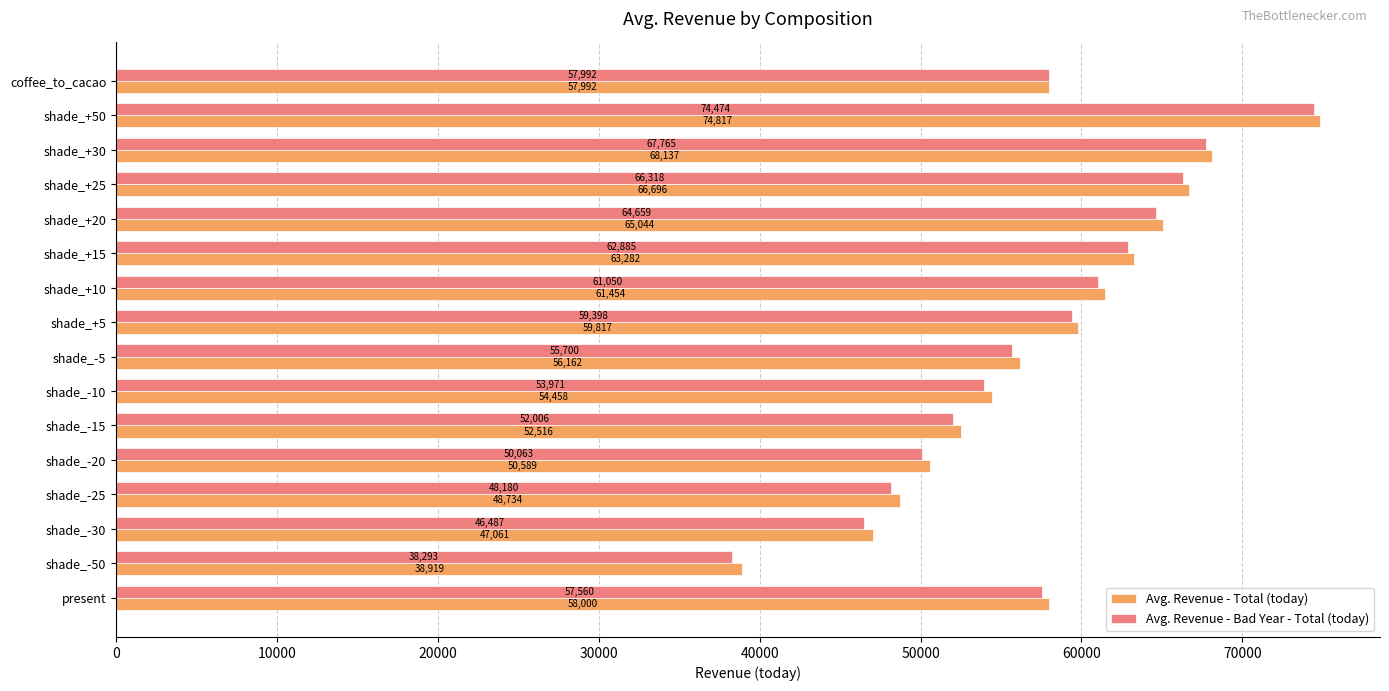

How many categories are shown in the chart?

16